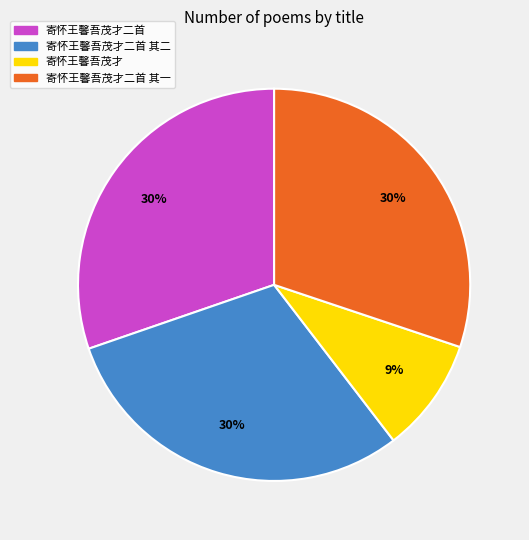

Between 寄怀王馨吾茂才二首 and 寄怀王馨吾茂才, which is larger?

寄怀王馨吾茂才二首